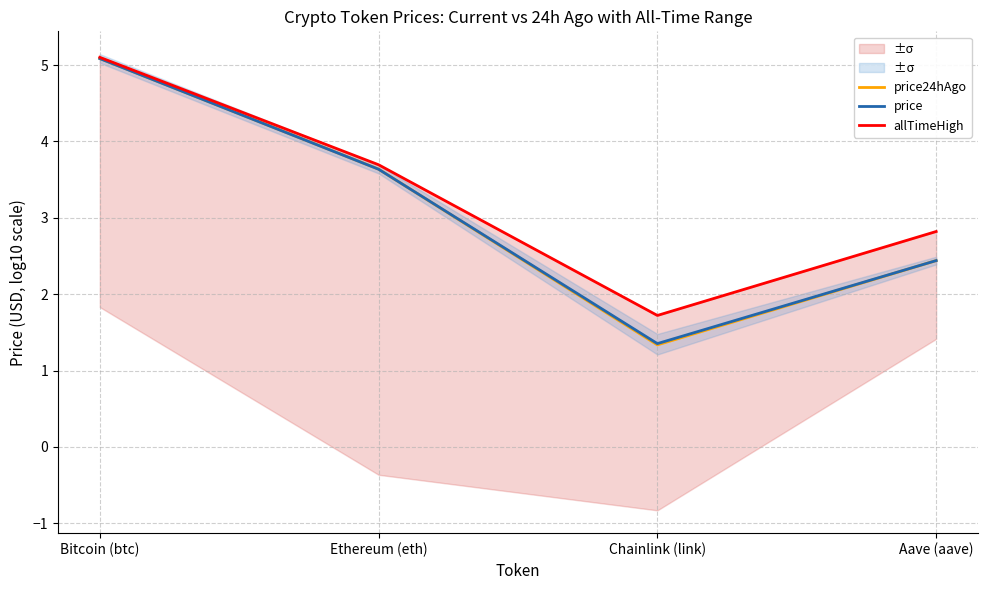

Reading left to right, extract all data points from this chart.

price24hAgo: Bitcoin (btc)=5.1	Ethereum (eth)=3.6	Chainlink (link)=1.3	Aave (aave)=2.4
price: Bitcoin (btc)=5.1	Ethereum (eth)=3.6	Chainlink (link)=1.4	Aave (aave)=2.4
allTimeHigh: Bitcoin (btc)=5.1	Ethereum (eth)=3.7	Chainlink (link)=1.7	Aave (aave)=2.8